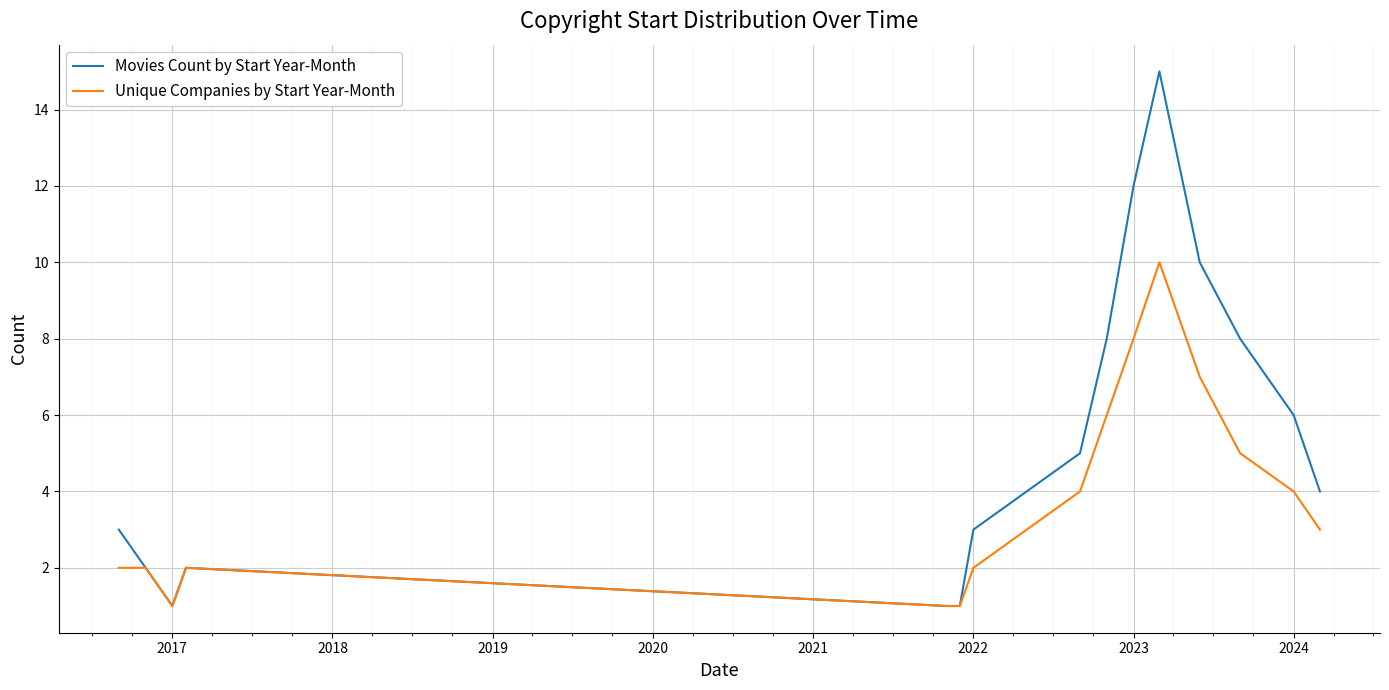

What is the highest value of the Movies Count by Start Year-Month series?

15